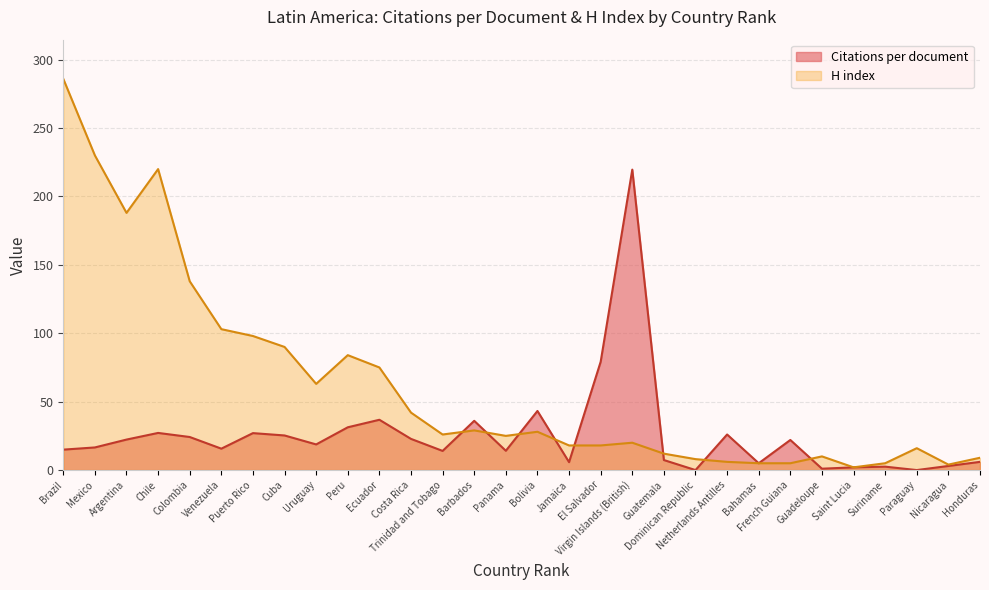

What is the difference between the Citations per document values at Saint Lucia and Uruguay?

16.8